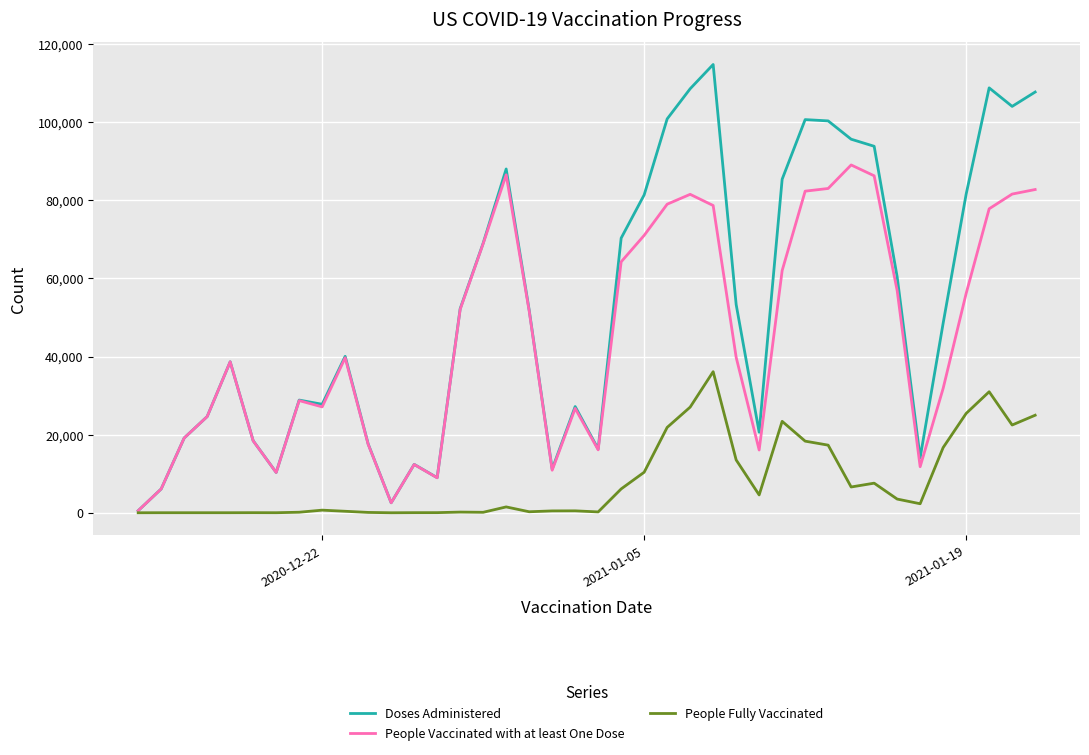

Which series has the largest range (max minus min)?

Doses Administered